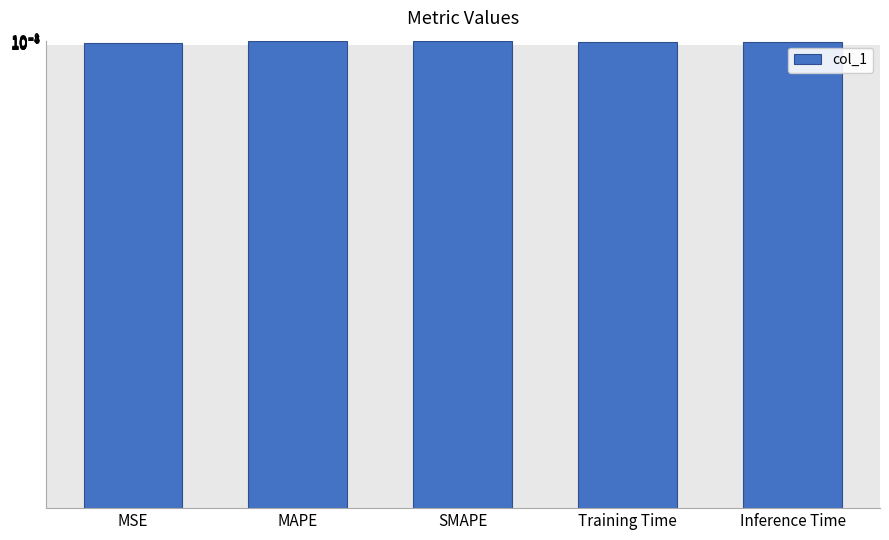

The value at MSE is 0.0. True or false?

True